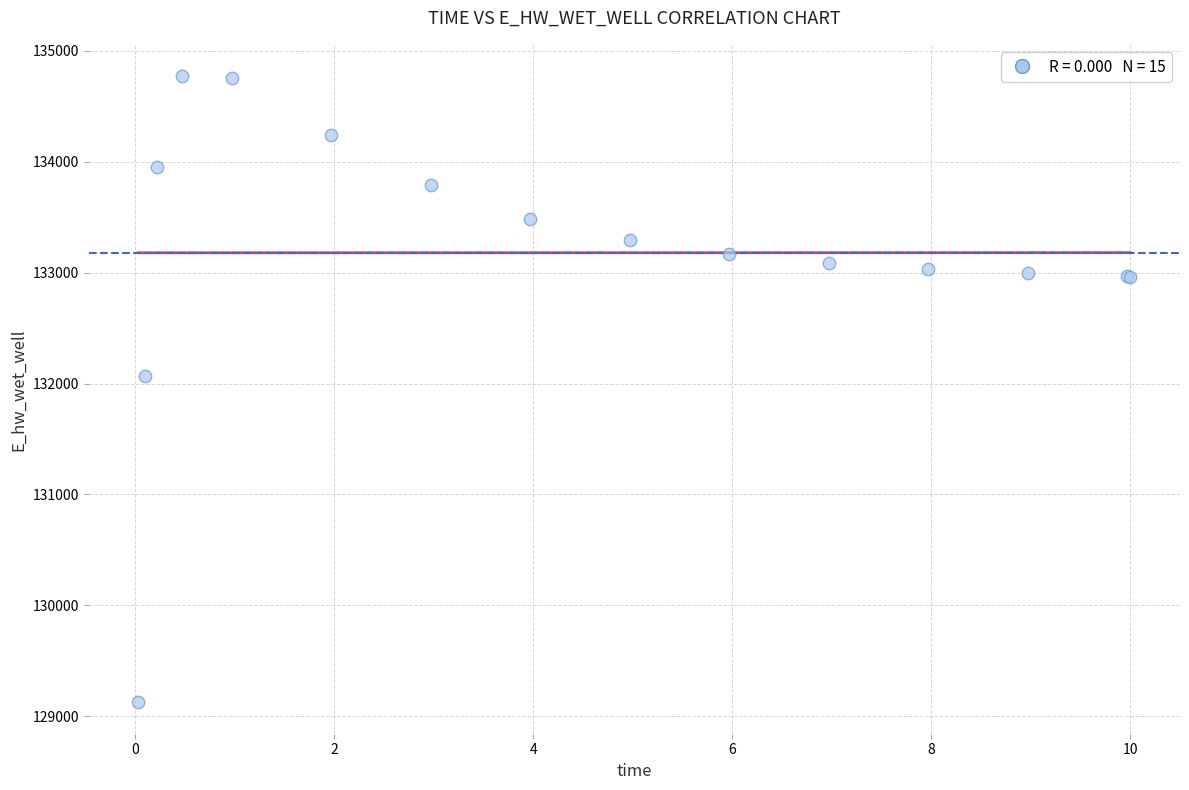

What Y value in the scatter plot is closest to 131947?

132071.1